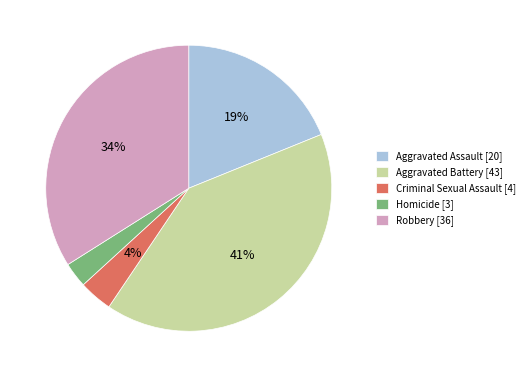

What percentage is the Aggravated Assault slice, to the nearest percent?

19%